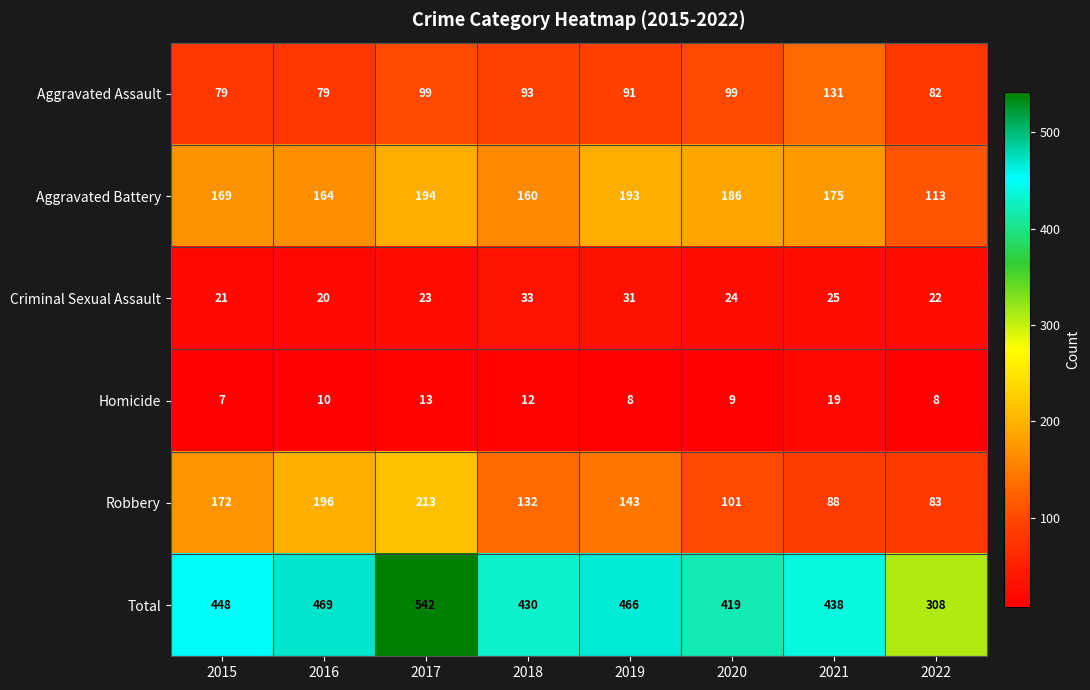

Which category has the lowest value in the Homicide series?

2015